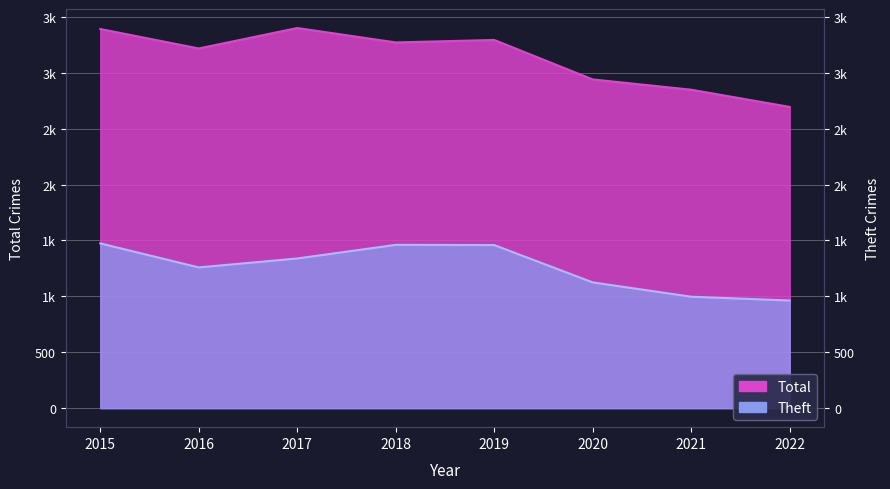

Reading left to right, transcribe all the data shown in this chart.

Theft: 2015=1474	2016=1259	2017=1339	2018=1461	2019=1459	2020=1125	2021=997	2022=963
Total: 2015=3392	2016=3218	2017=3401	2018=3272	2019=3294	2020=2941	2021=2849	2022=2695